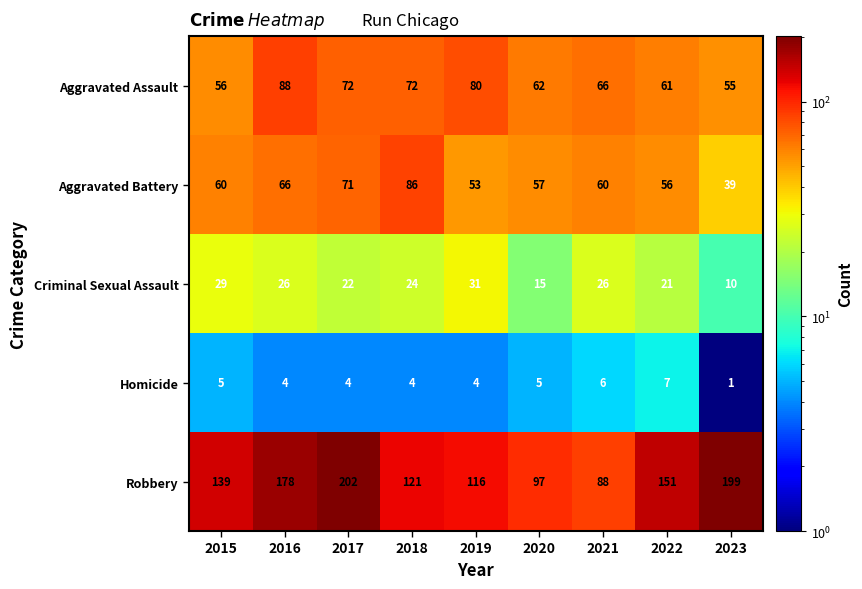

At 2020, list the series in order from smallest to largest.

Homicide, Criminal Sexual Assault, Aggravated Battery, Aggravated Assault, Robbery